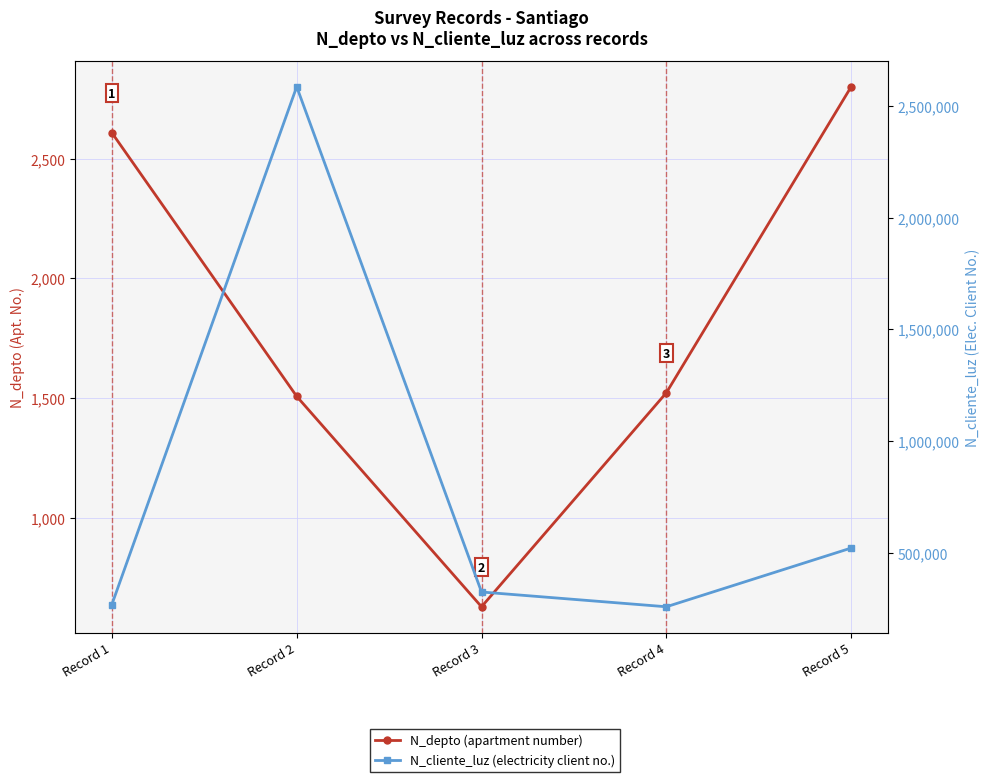

True or false: N_depto (apartment number) and N_cliente_luz (electricity client no.) cross at least once.

False